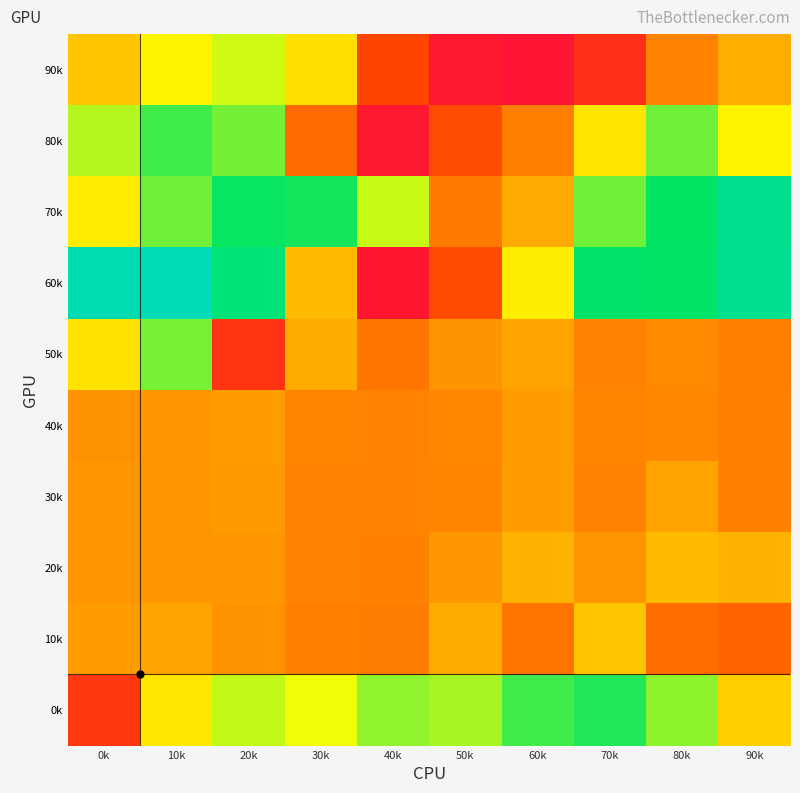

Reading left to right, list all the values displayed in this chart.

90k: 0k=343	10k=406	20k=447	30k=376	40k=138	50k=52	60k=45	70k=99	80k=242	90k=308
80k: 0k=461	10k=524	20k=495	30k=201	40k=53	50k=152	60k=238	70k=383	80k=498	90k=406
70k: 0k=395	10k=498	20k=554	30k=548	40k=450	50k=230	60k=304	70k=498	80k=559	90k=610
60k: 0k=653	10k=657	20k=581	30k=327	40k=49	50k=150	60k=397	70k=565	80k=563	90k=612
50k: 0k=381	10k=494	20k=108	30k=305	40k=225	50k=272	60k=295	70k=244	80k=257	90k=239
40k: 0k=270	10k=276	20k=287	30k=245	40k=244	50k=249	60k=287	70k=245	80k=249	90k=241
30k: 0k=276	10k=276	20k=283	30k=243	40k=243	50k=245	60k=287	70k=244	80k=295	90k=241
20k: 0k=276	10k=276	20k=279	30k=243	40k=241	50k=278	60k=315	70k=276	80k=326	90k=315
10k: 0k=286	10k=295	20k=271	30k=238	40k=235	50k=306	60k=221	70k=340	80k=208	90k=194
0k: 0k=115	10k=388	20k=453	30k=427	40k=481	50k=468	60k=524	70k=541	80k=482	90k=356